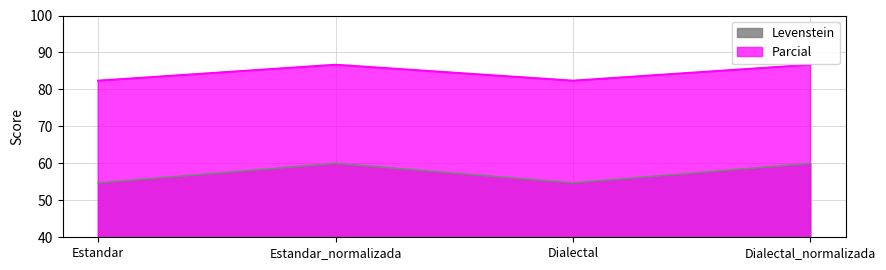

Between Estandar and Dialectal_normalizada, which series saw the biggest shift?

Levenstein